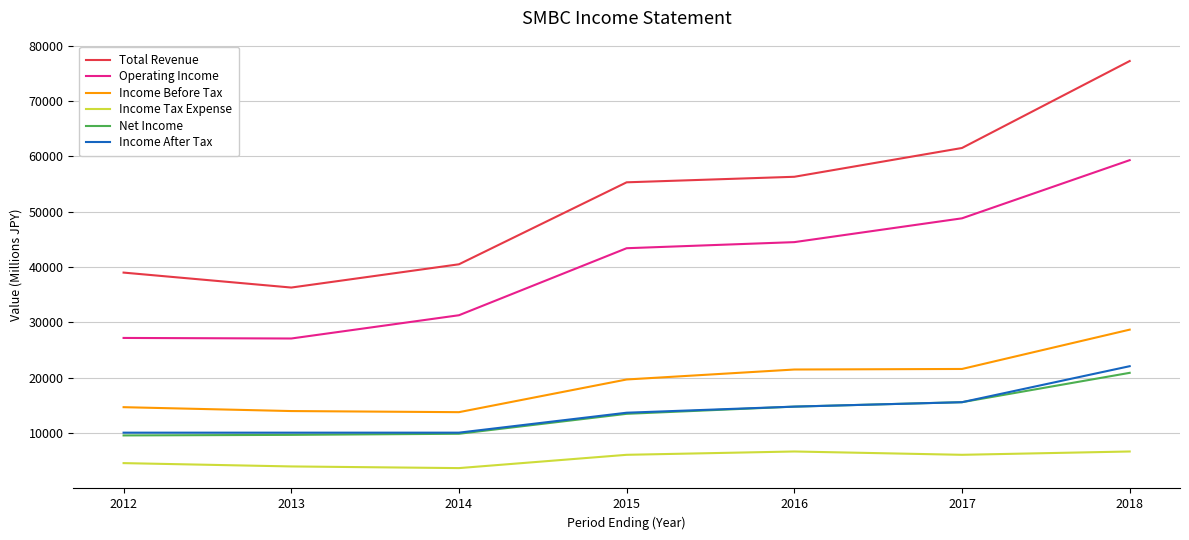

True or false: Income Tax Expense and Operating Income intersect in this chart.

False